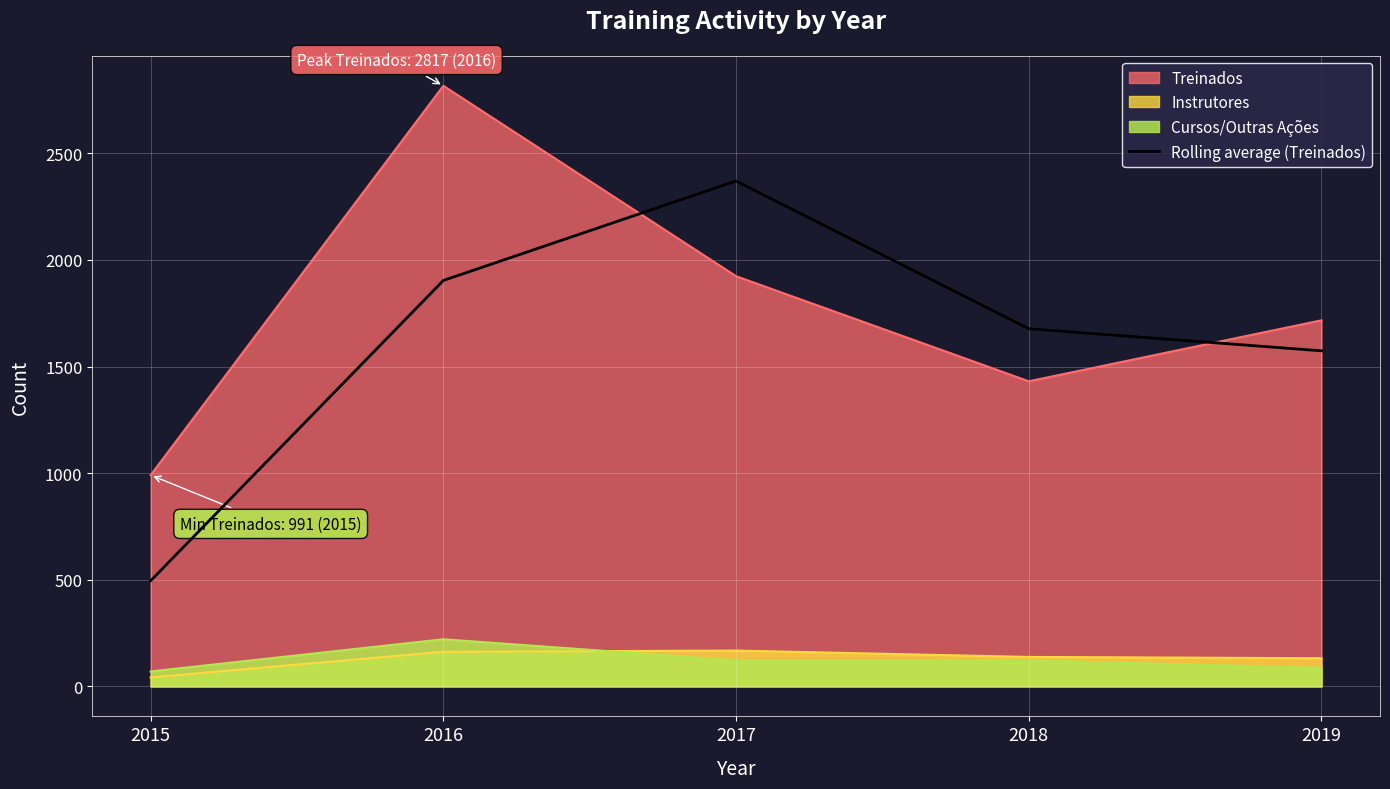

What is the average value?

1604.3